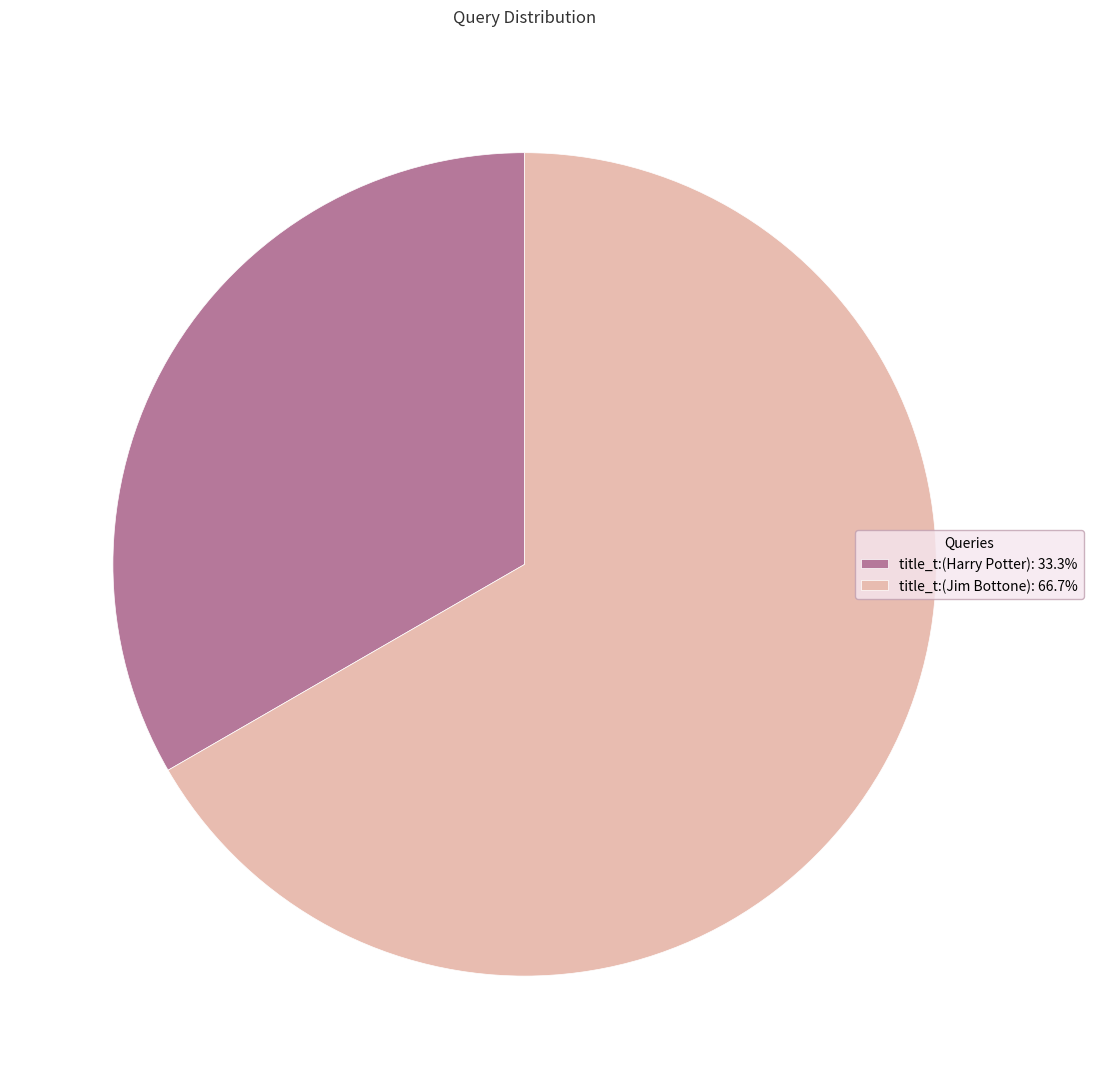

What is the largest slice in the pie chart?

title_t:(Jim Bottone)